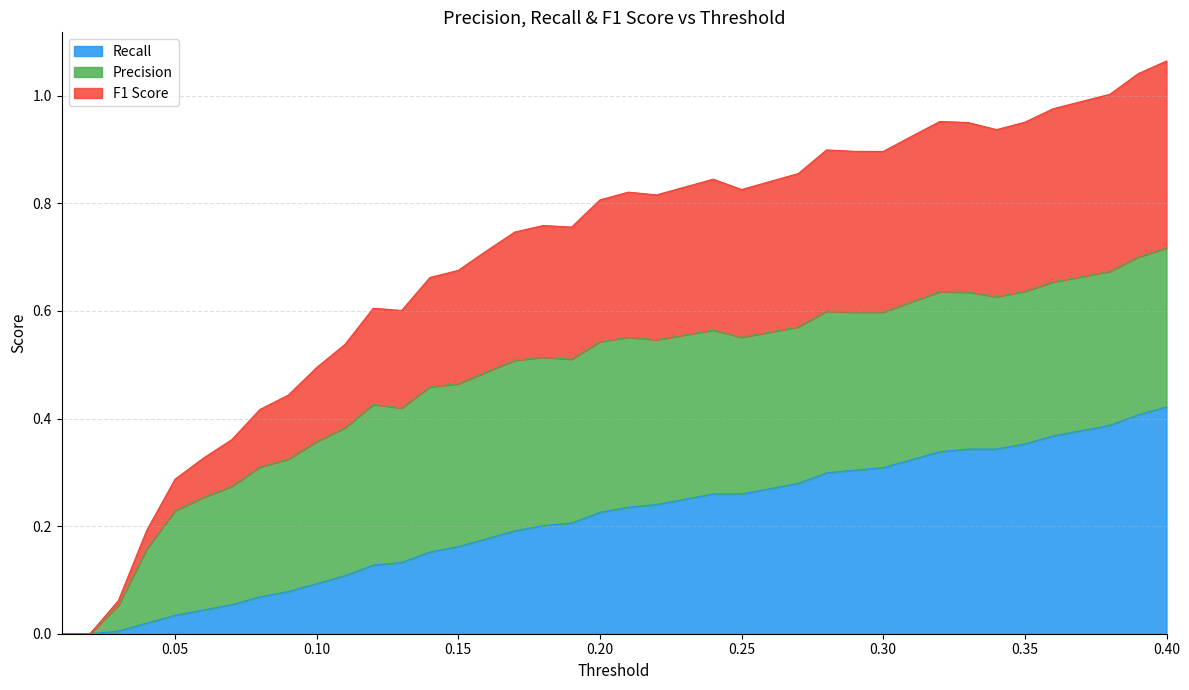

What is the label of the 12th point from the left?

0.12